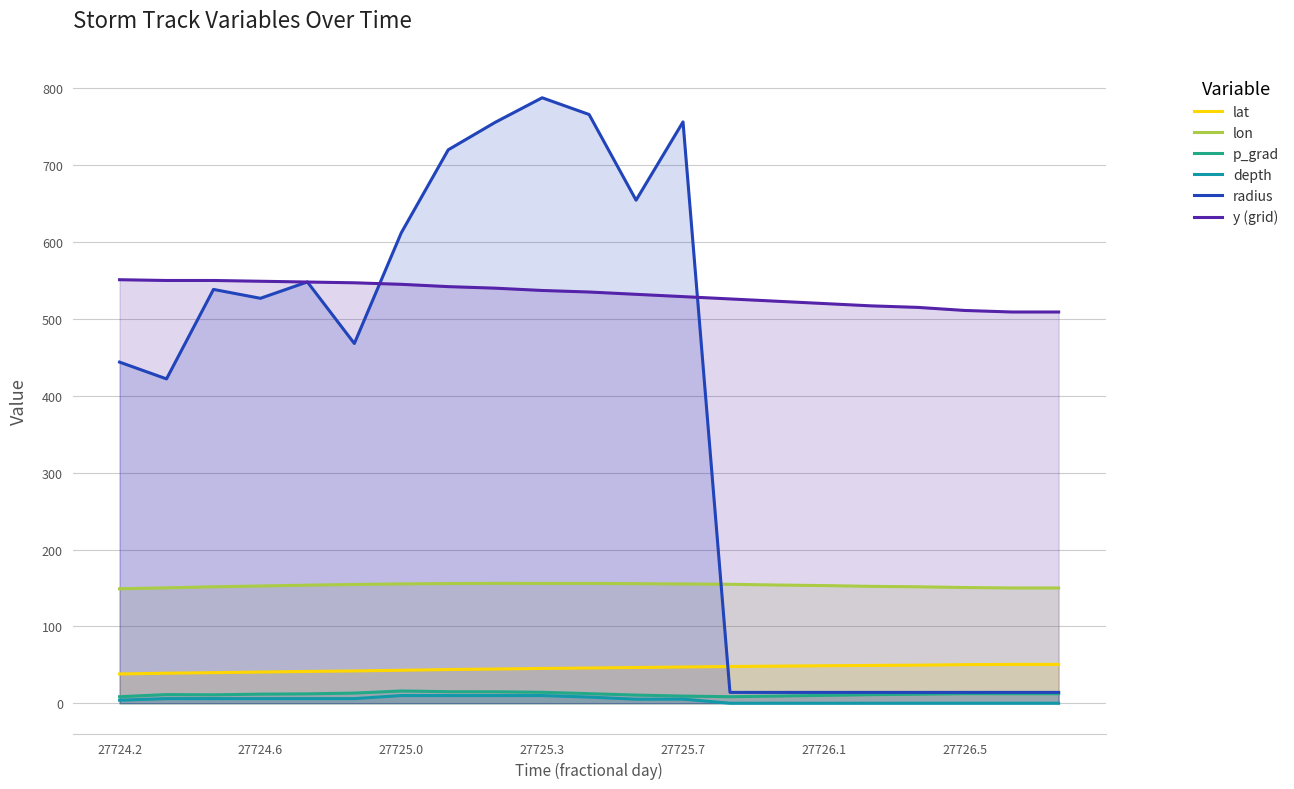

True or false: lon and lat intersect in this chart.

False